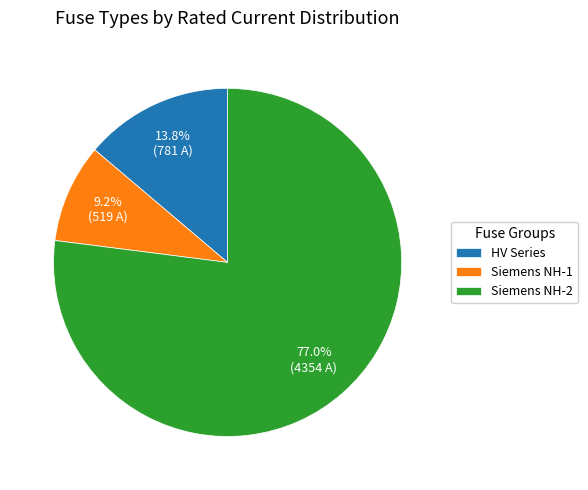

Approximately how many times larger is the value at Siemens NH-1 compared to HV Series?

0.7